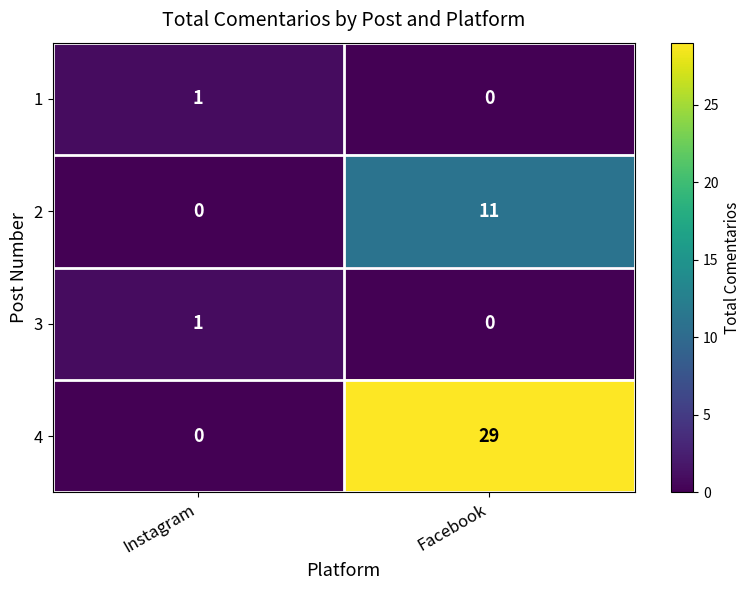

List the labels in order of 2 value, smallest first.

Instagram, Facebook